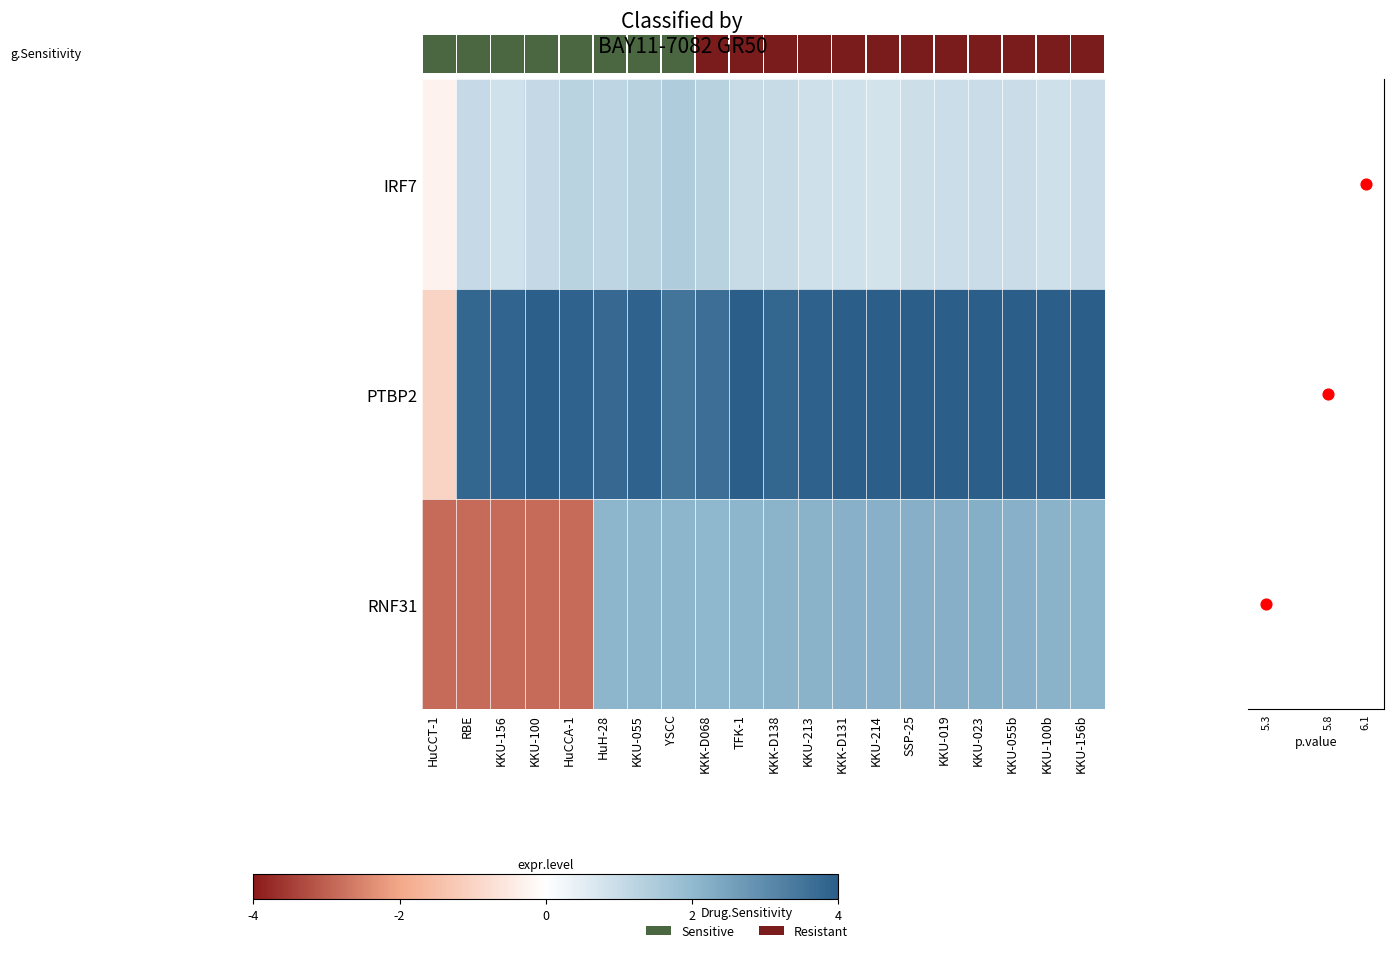

How many values in row_2 are above zero?

15